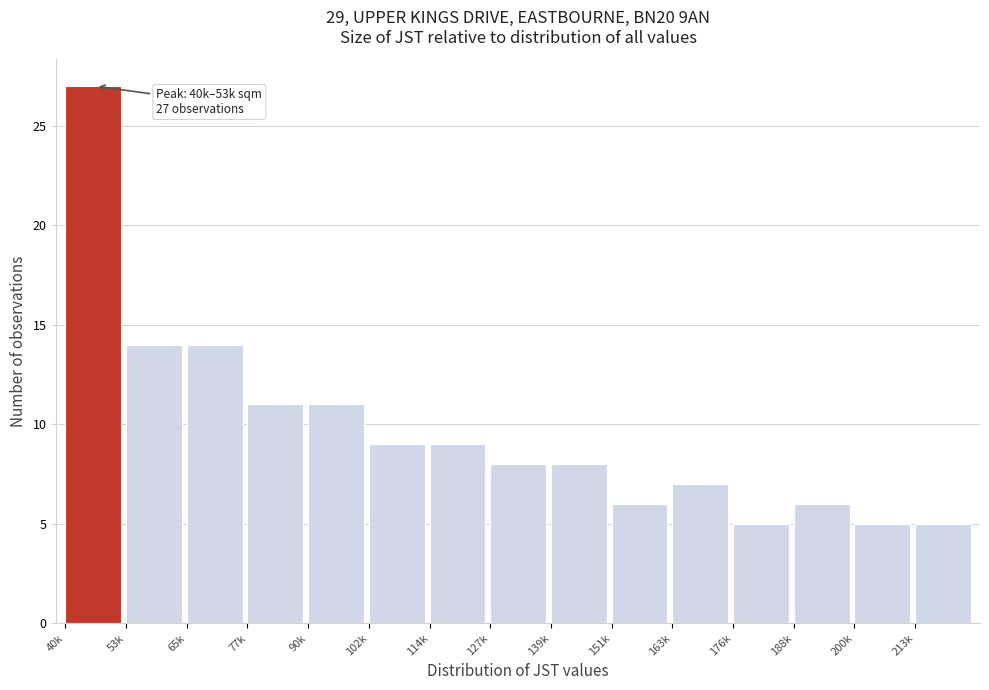

Reading left to right, transcribe all the data shown in this chart.

27	14	14	11	11	9	9	8	8	6	7	5	6	5	5